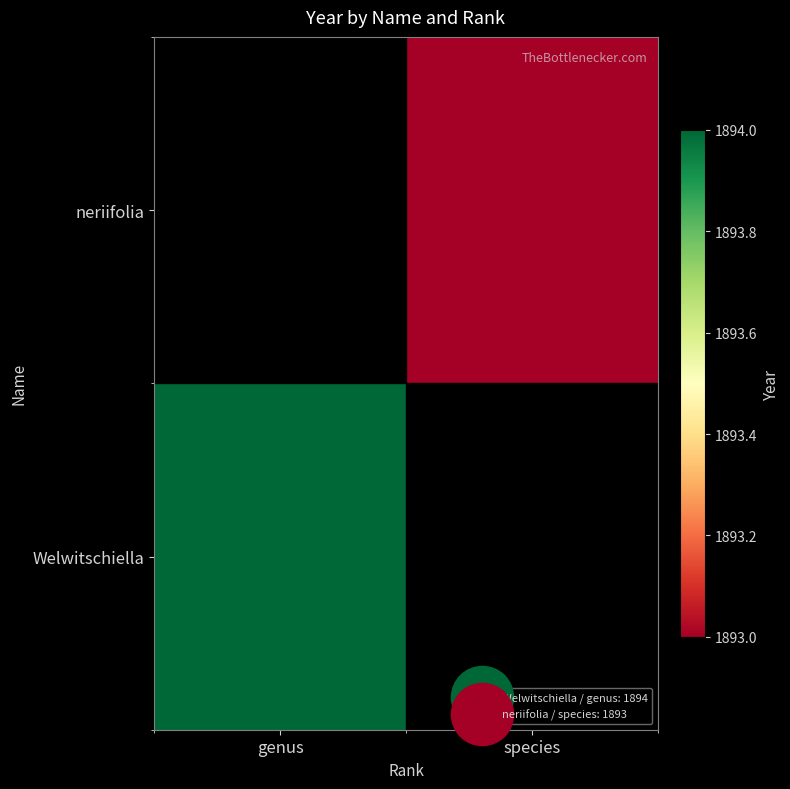

How many categories are shown in the chart?

2